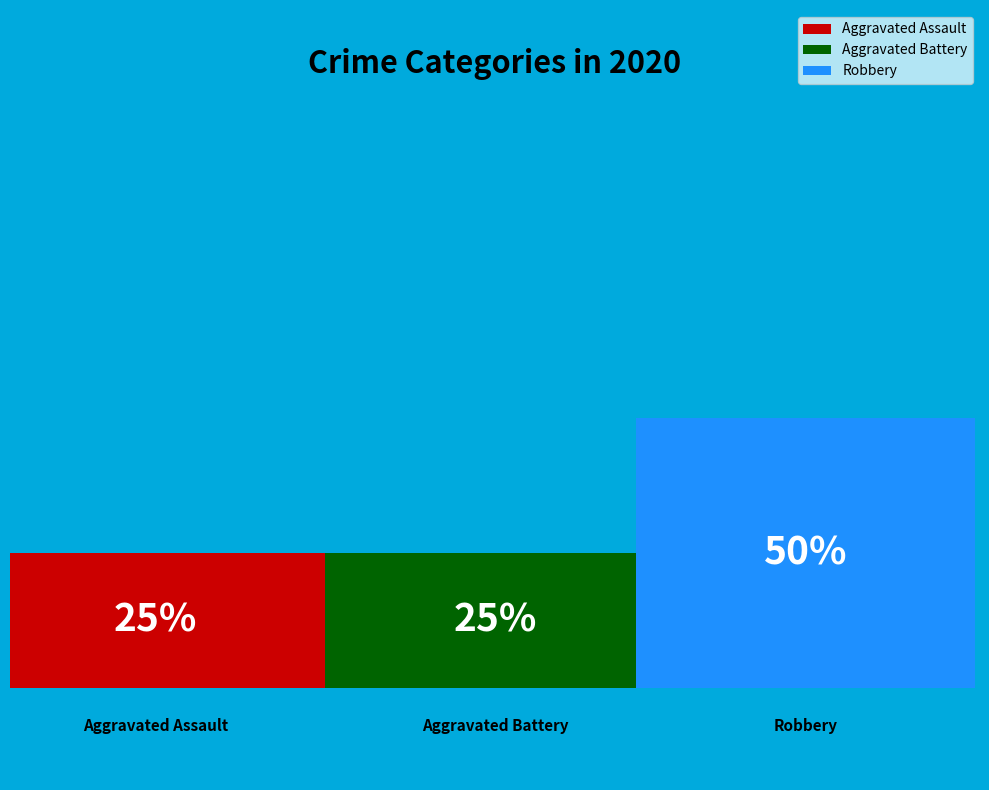

Is the sum of Aggravated Assault and Robbery greater than half?

Yes